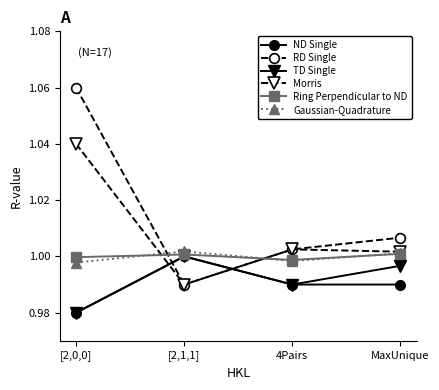

How many distinct data groups are displayed?

6